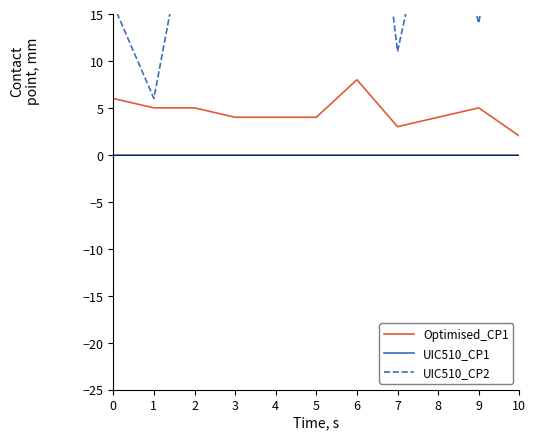

How many interior local valleys does the Optimised_CP1 series have?

1